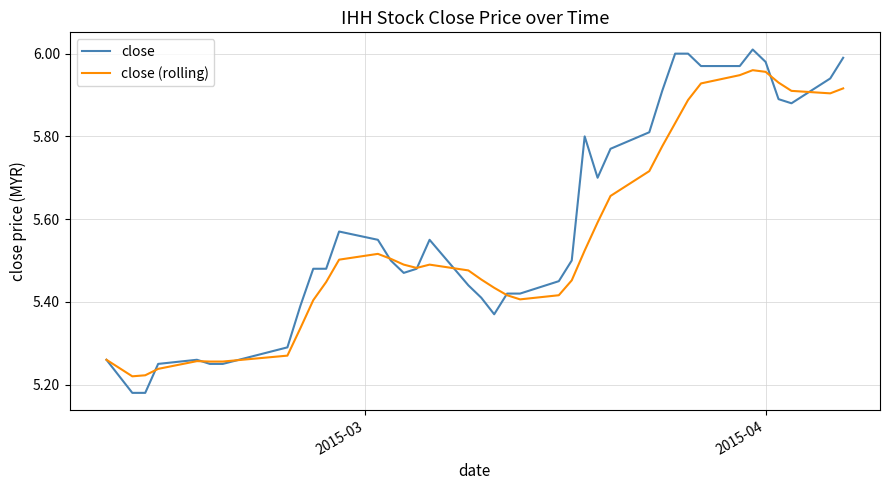

List the series in order of their peak value, highest first.

close, close (rolling)